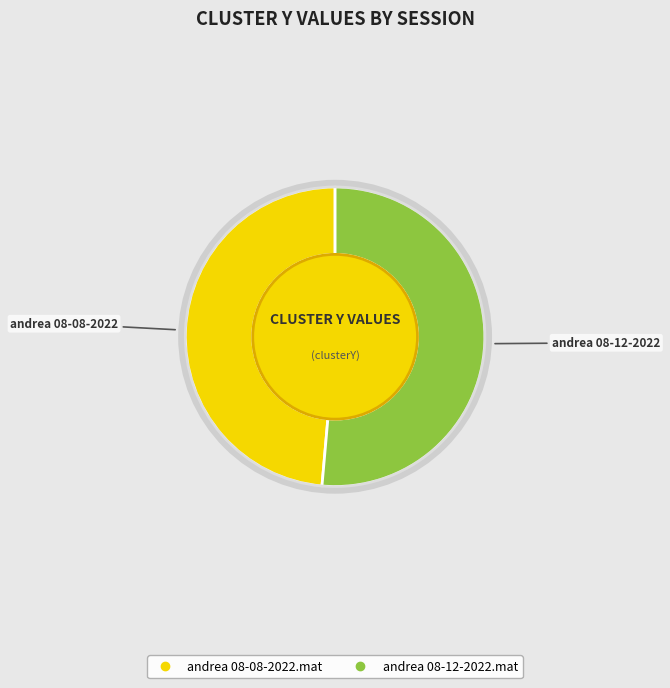

Rank the categories by value from lowest to highest.

andrea 08-08-2022.mat, andrea 08-12-2022.mat